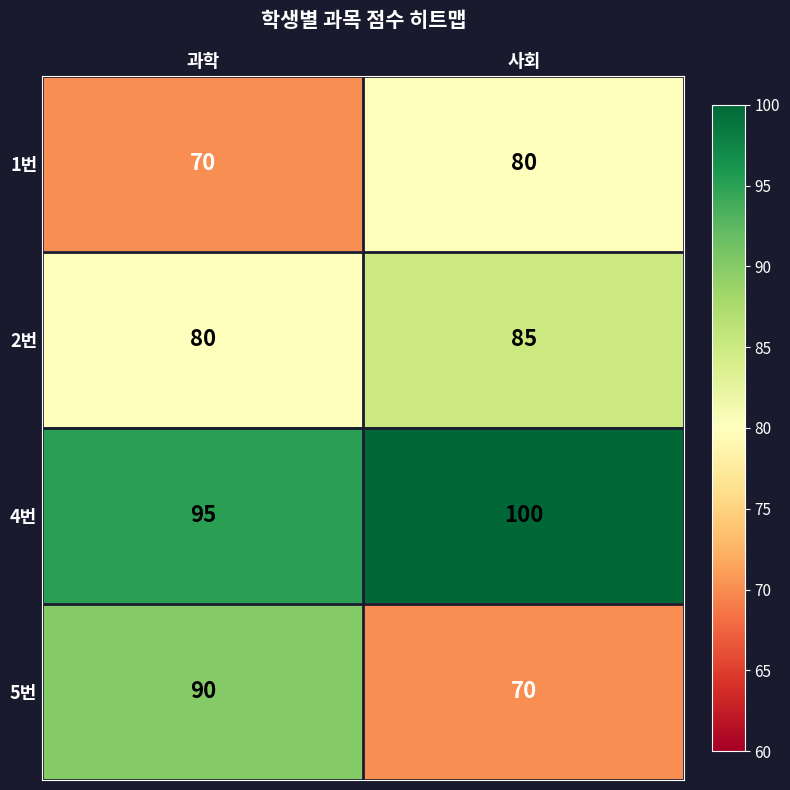

Read the 4번 value at 사회.

100